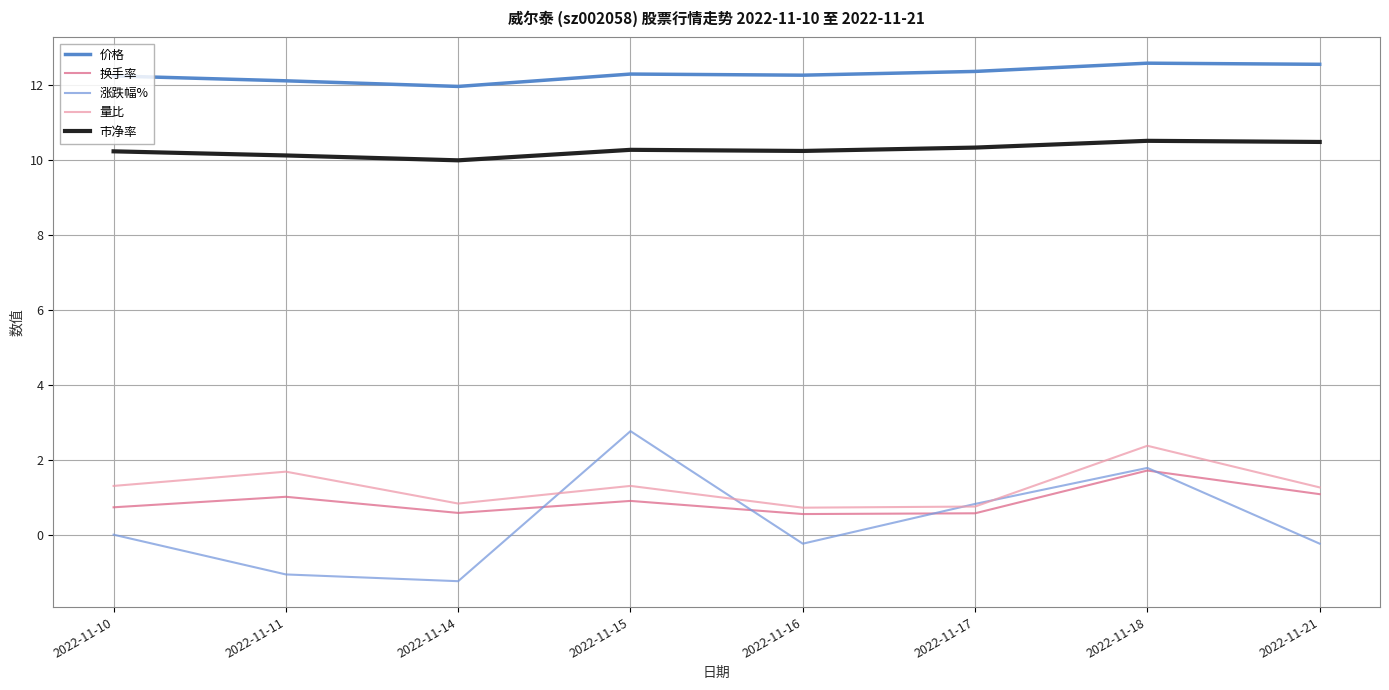

What is the difference between the 换手率 values at 2022-11-17 and 2022-11-18?

1.1